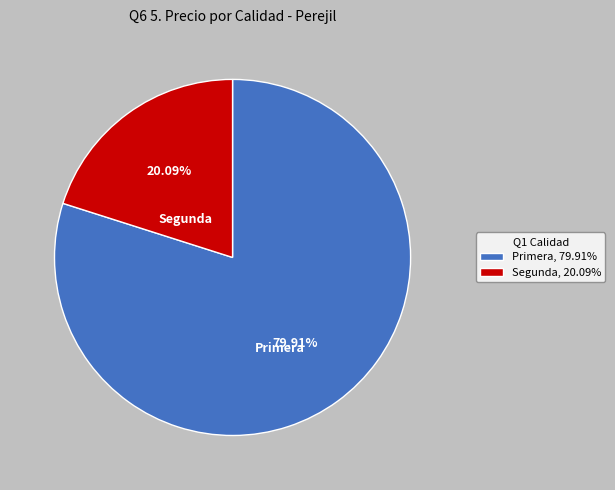

Which has a higher value, Segunda, 20.09% or Primera, 79.91%?

Primera, 79.91%